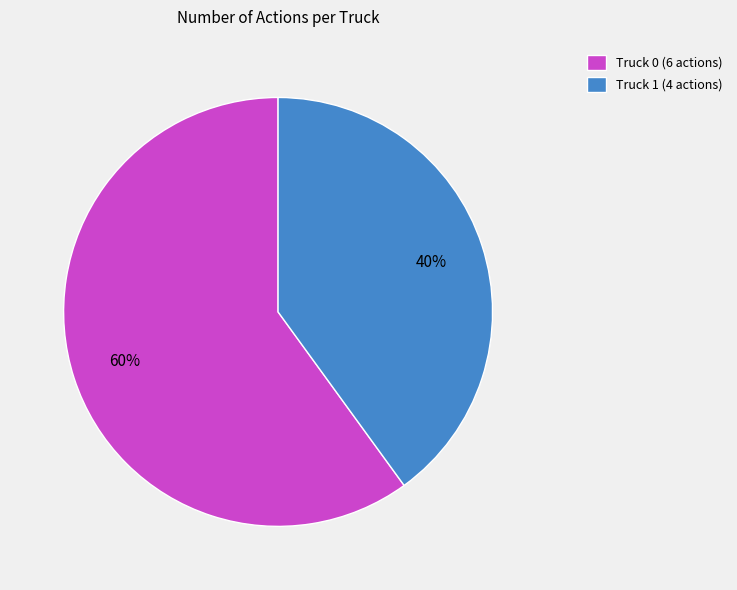

Is the sum of Truck 1 (4 actions) and Truck 0 (6 actions) greater than half?

Yes